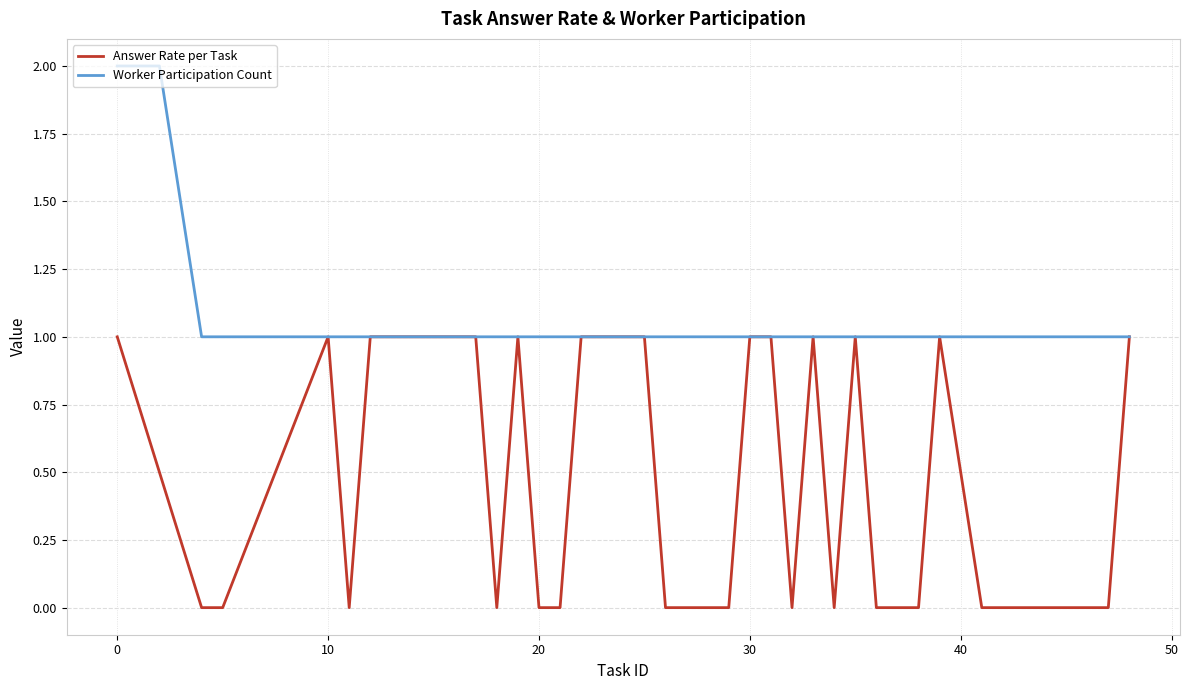

How many lines are shown in the chart?

2